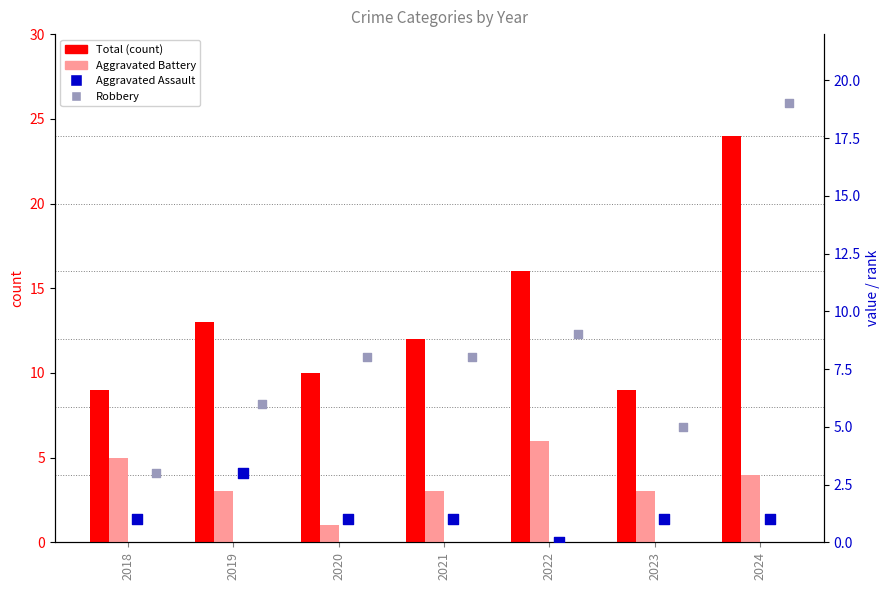

At which category is the sum across all series the highest?

2024